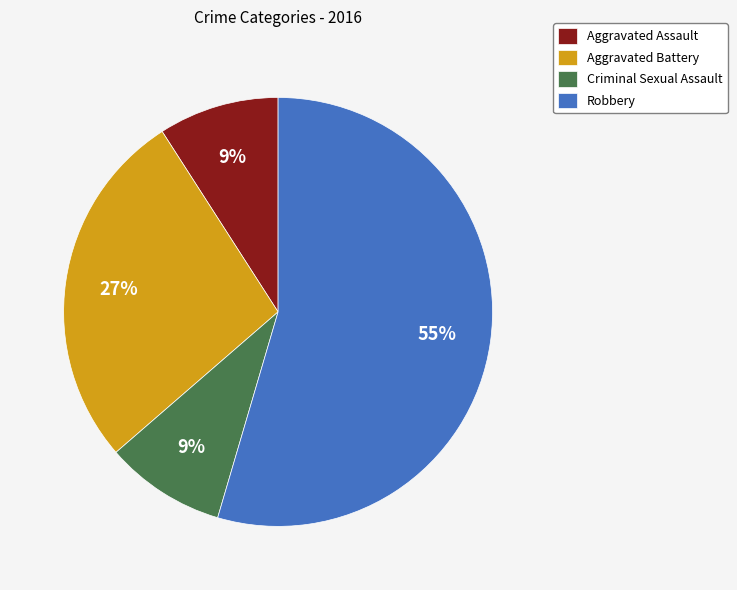

The Aggravated Assault slice represents 2% of the pie. True or false?

False